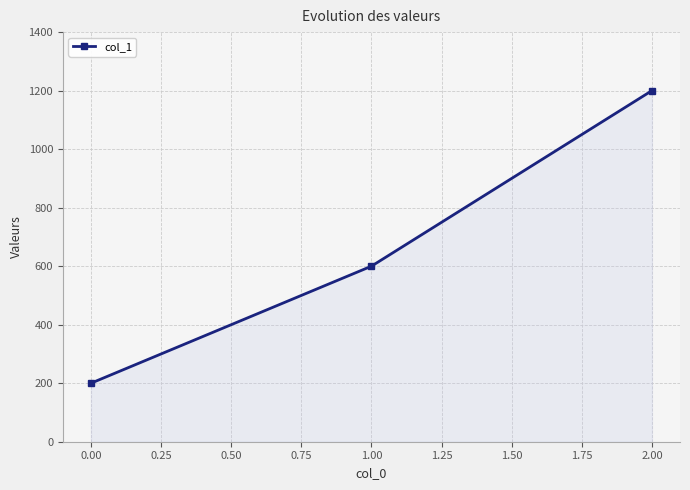

How many lines are shown in the chart?

1